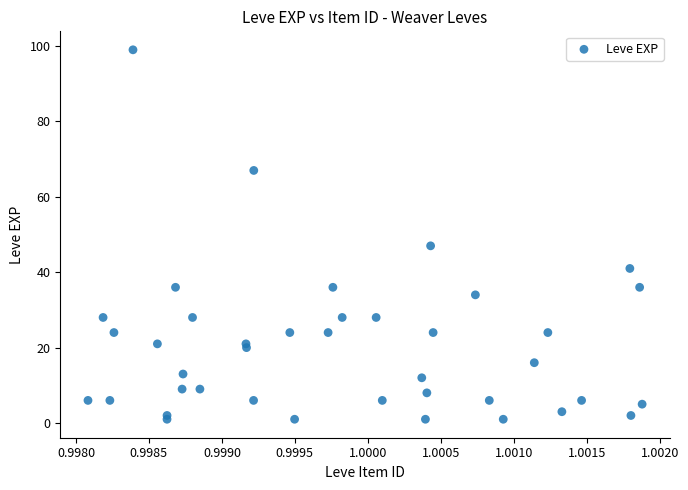

What Y value in the scatter plot is closest to 50?

47